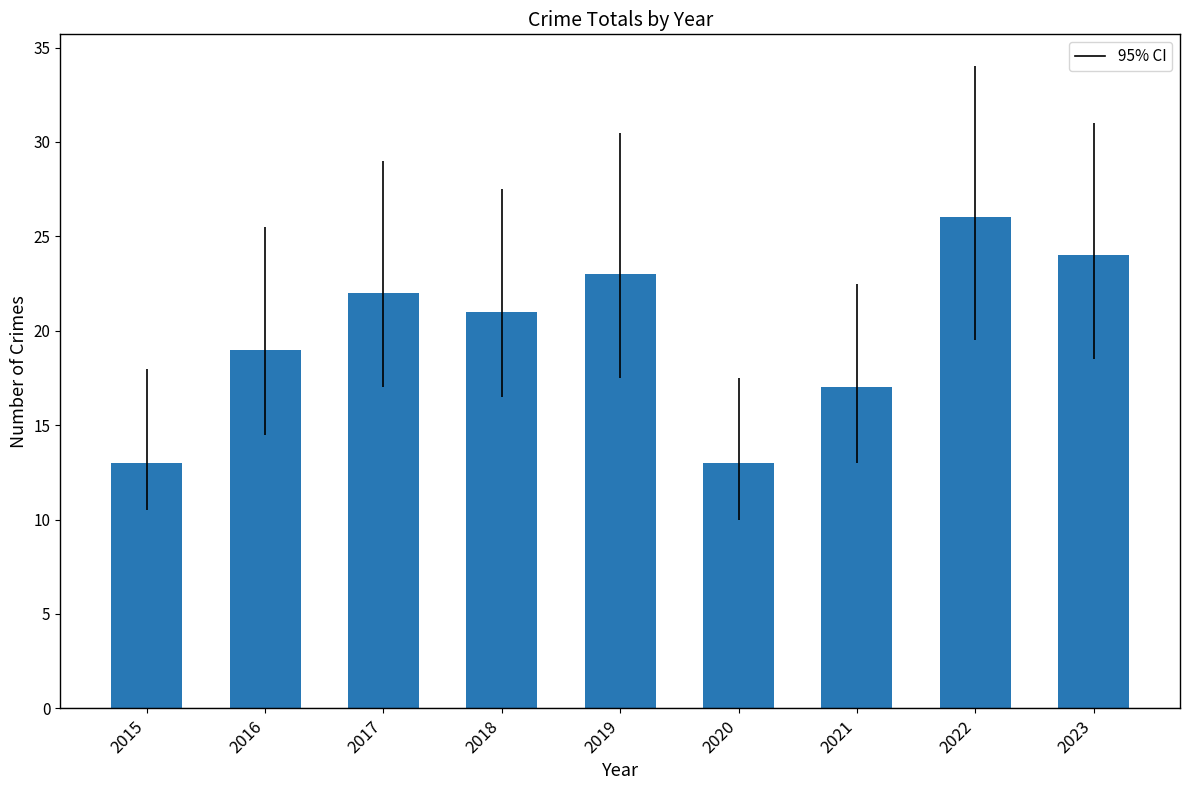

How many distinct data groups are displayed?

1